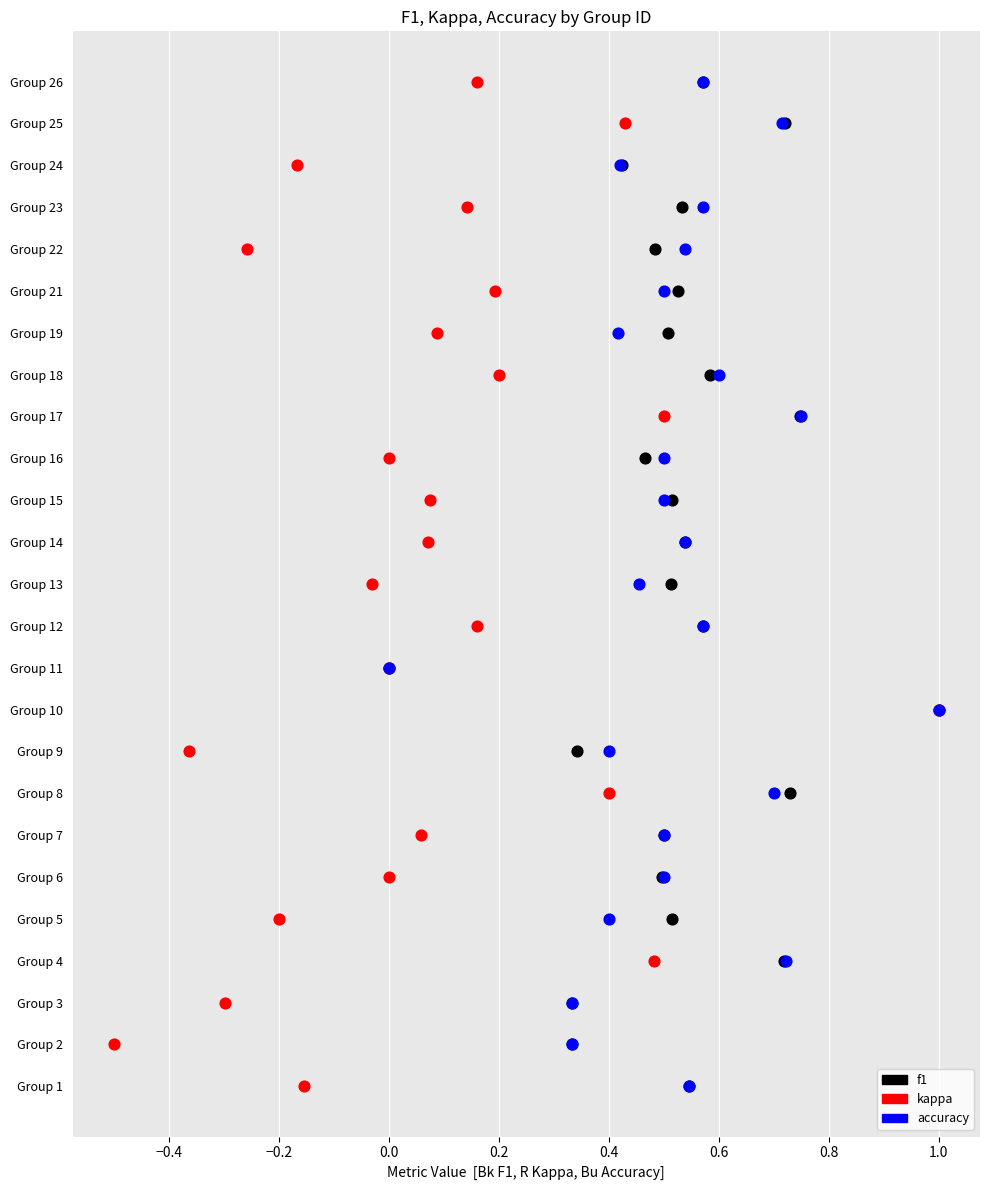

What are all the series names shown in the legend?

f1, kappa, accuracy